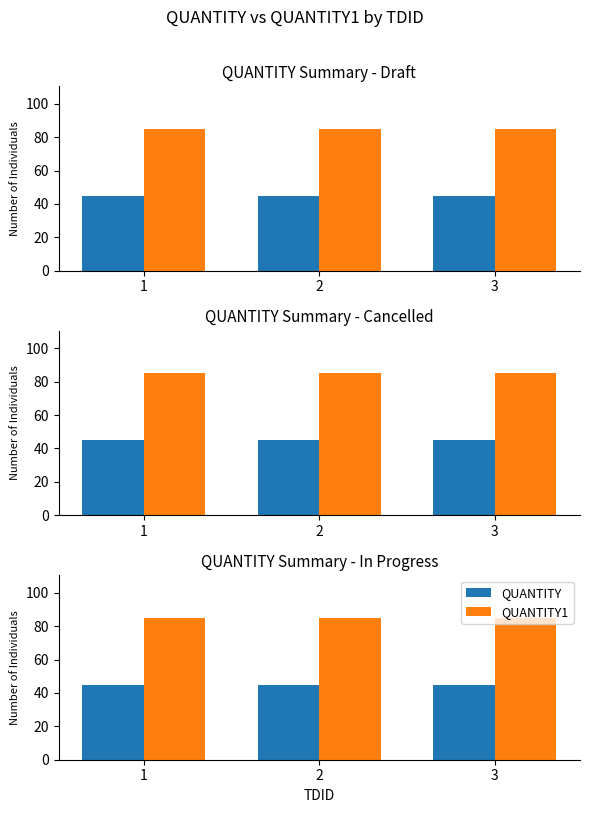

What is the smallest value displayed?

45